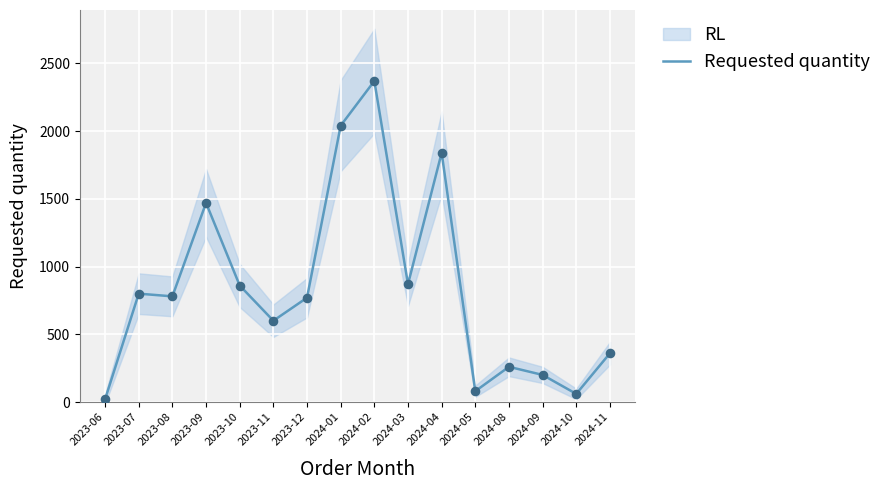

What is the change in value from 2023-06 to 2023-08?

+760